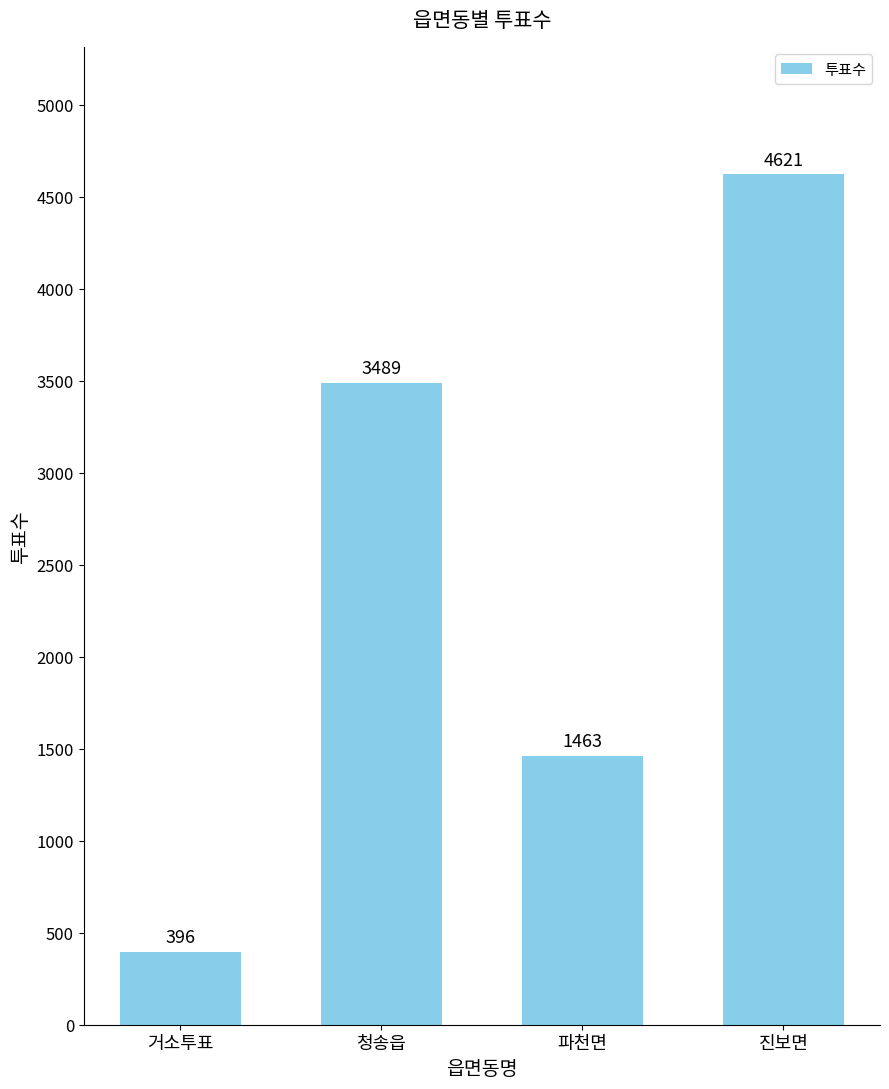

At which label is the value closest to 2508?

청송읍